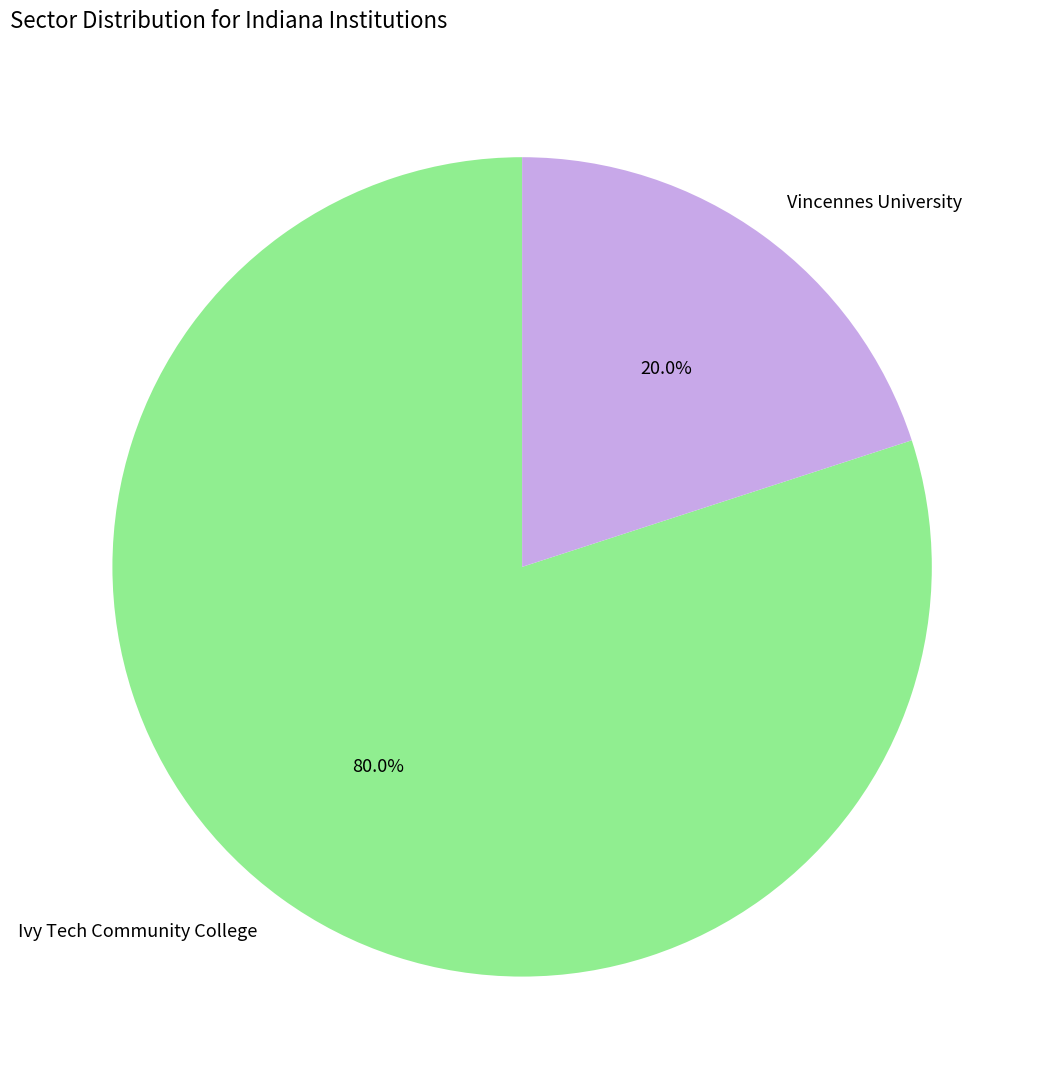

Which has a higher value, Ivy Tech Community College or Vincennes University?

Ivy Tech Community College